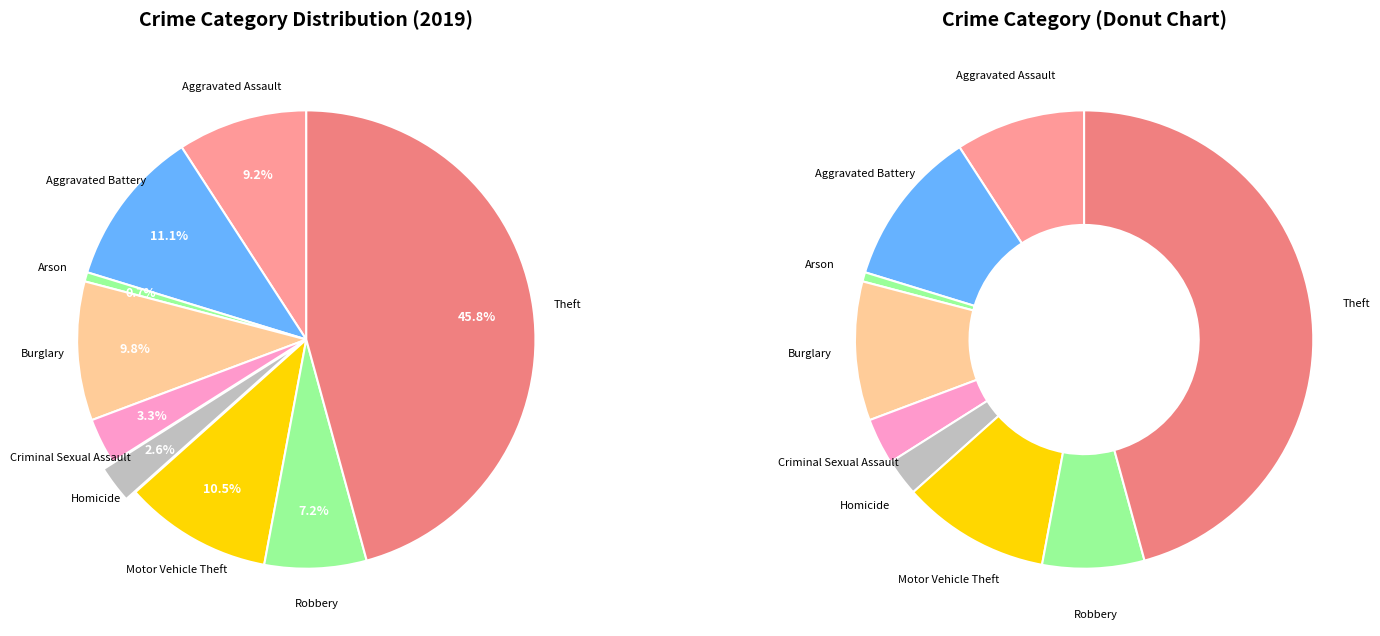

Does any single category account for the majority?

No